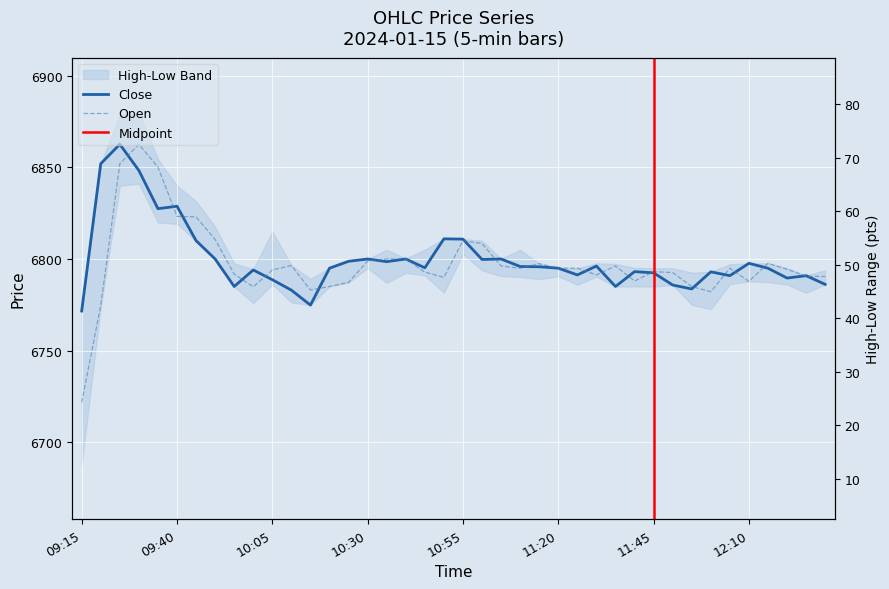

At how many categories does at least one series exceed 6733?

40